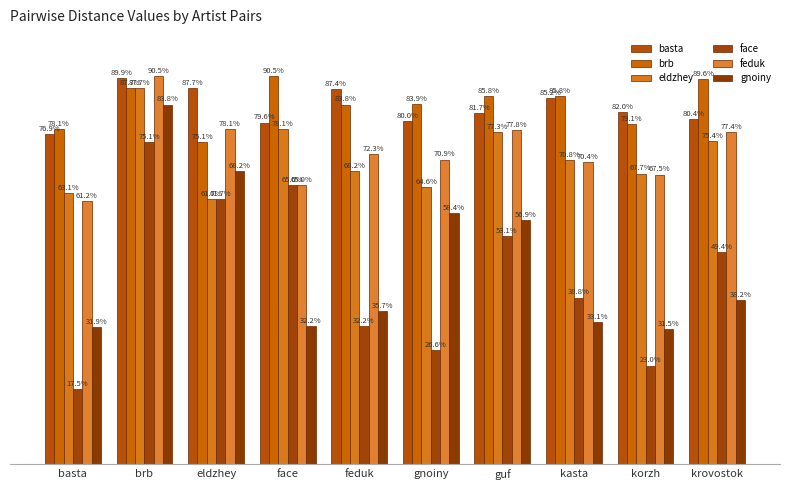

Does the chart contain any negative values?

No